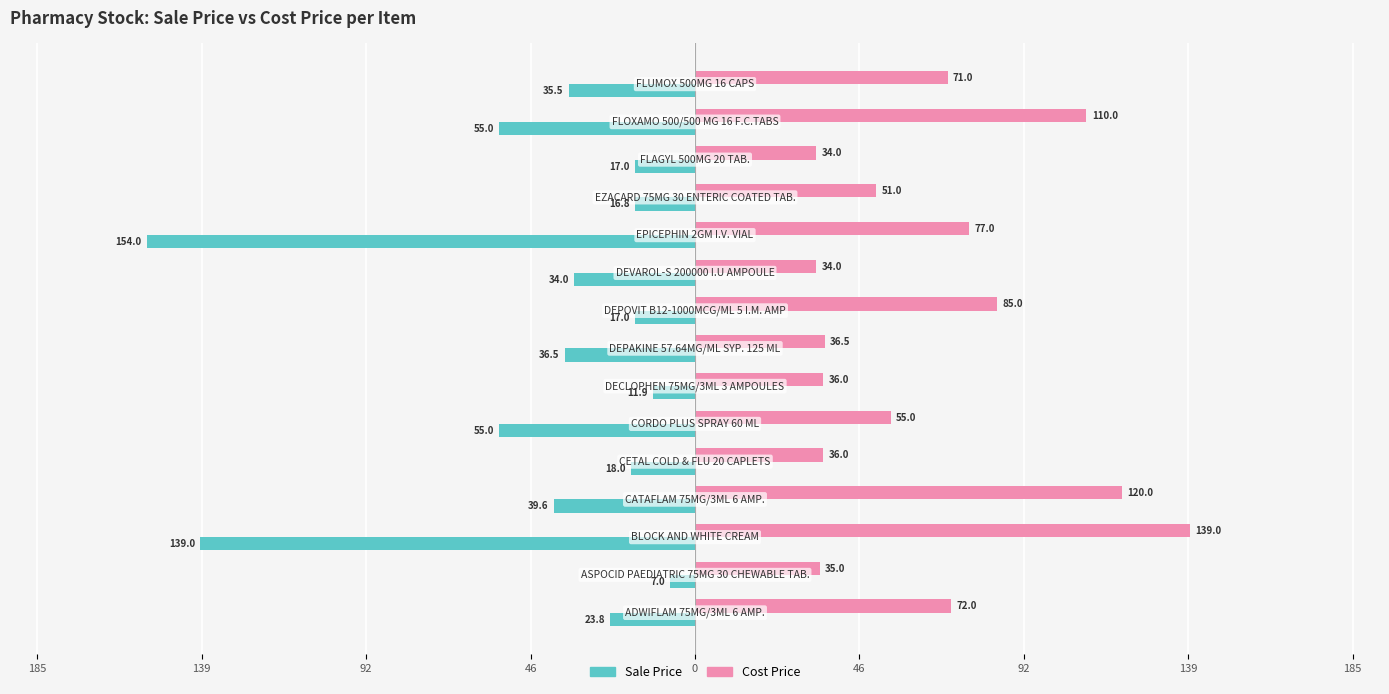

What is the value of the Sale Price bar at the 10th from the left?

-34.0